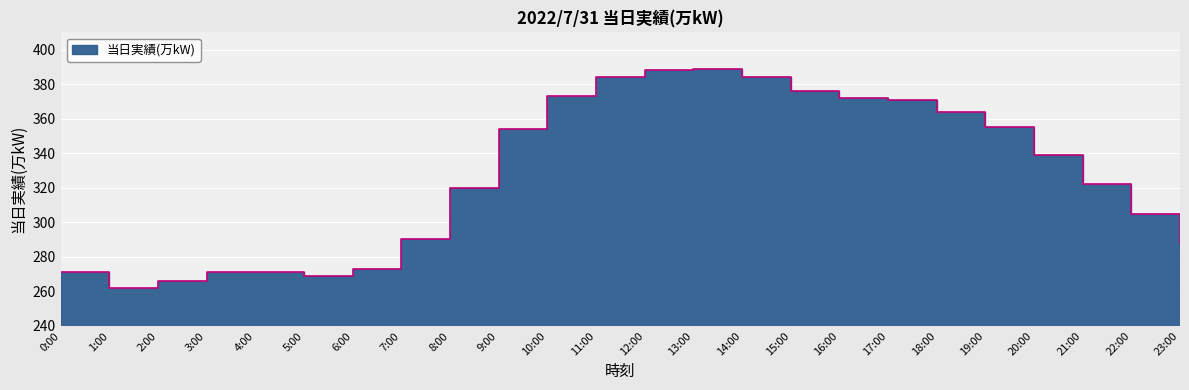

Is it true that the value at 12:00 is 200?

False